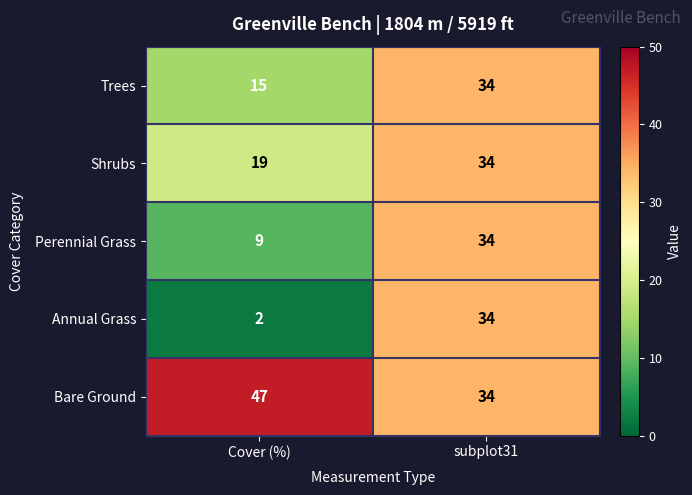

What is the greatest value displayed?

47